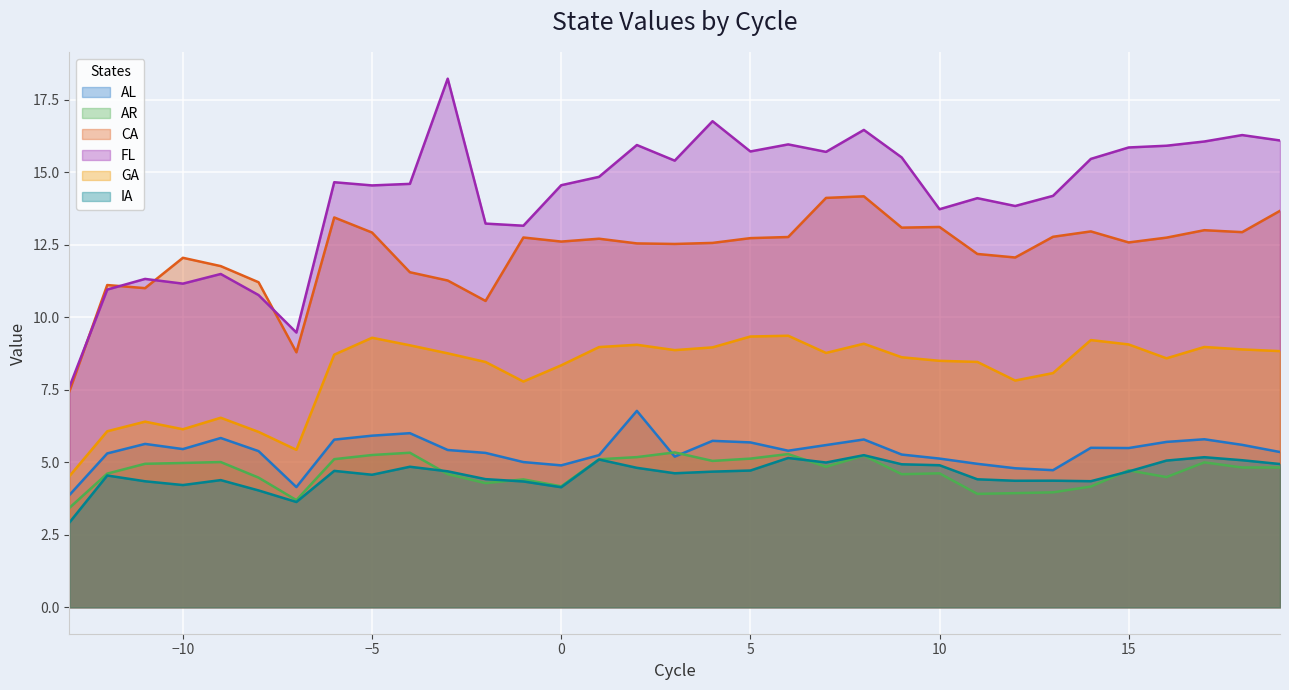

What is the maximum value shown in the chart?

18.2